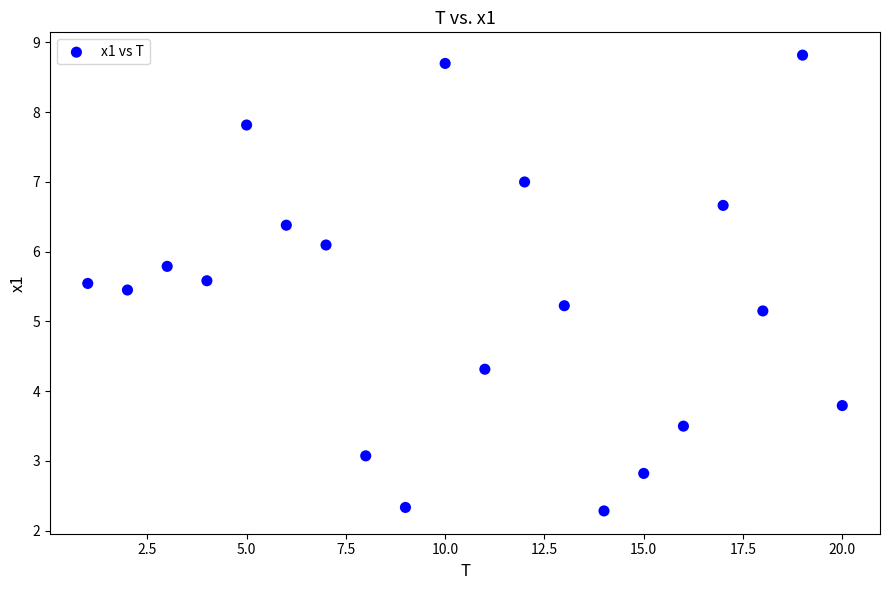

What Y value in the scatter plot is closest to 5?

5.1